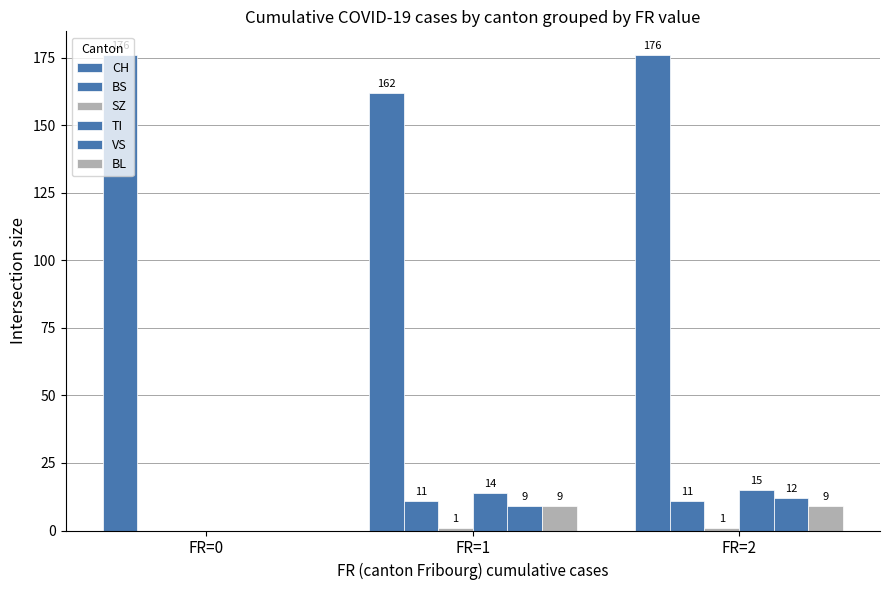

How many distinct data groups are displayed?

6